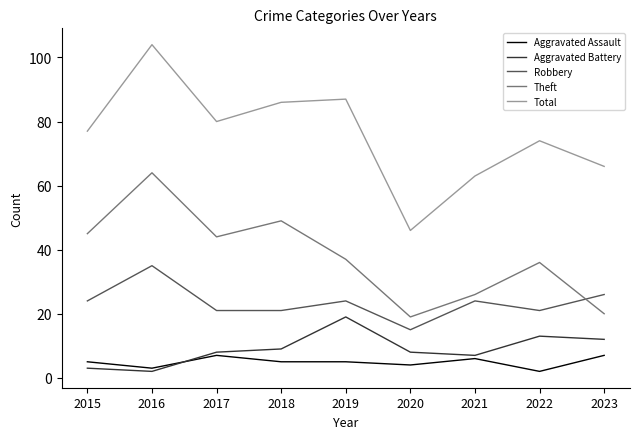

Where is Theft nearest to the value 41?

2017